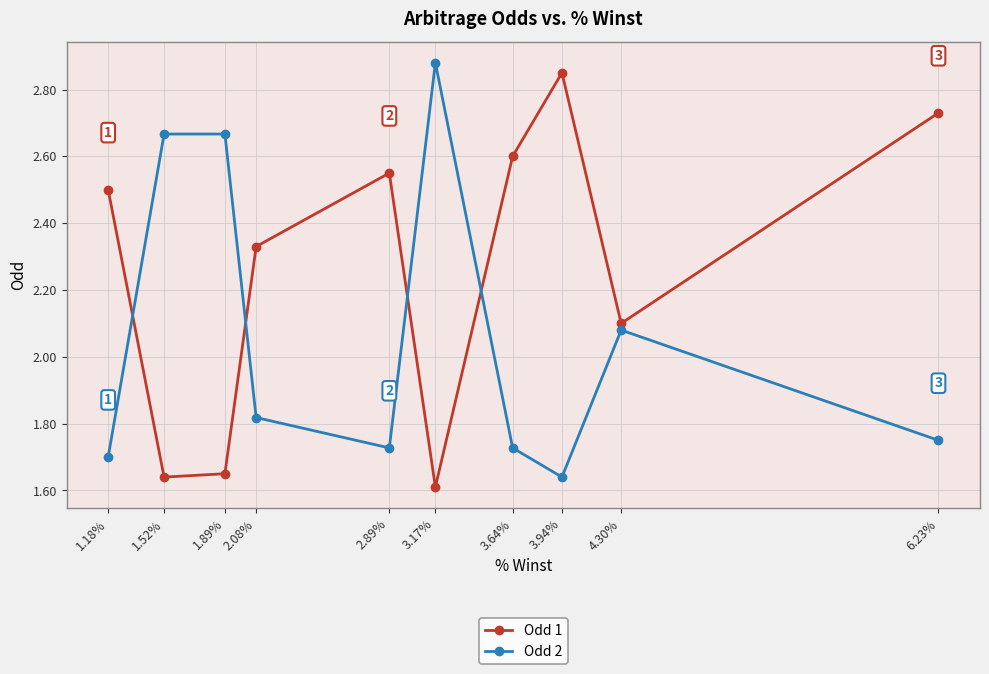

At which category does the chart reach its peak across all series?

3.17%